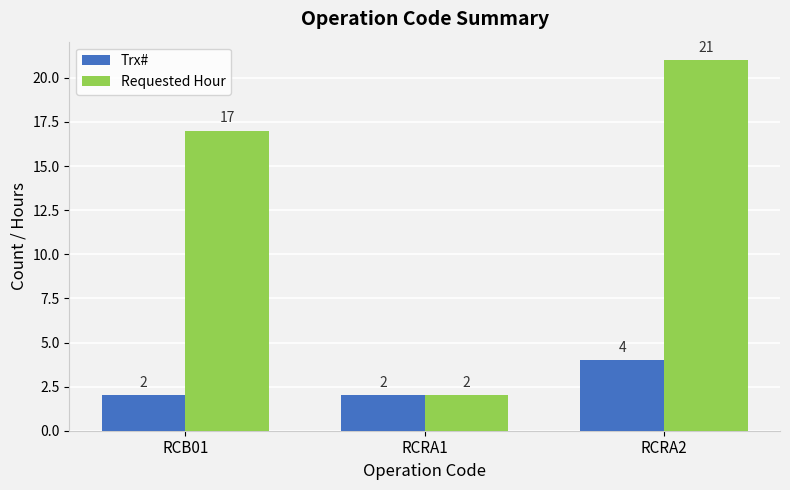

List the labels in order of Requested Hour value, smallest first.

RCRA1, RCB01, RCRA2